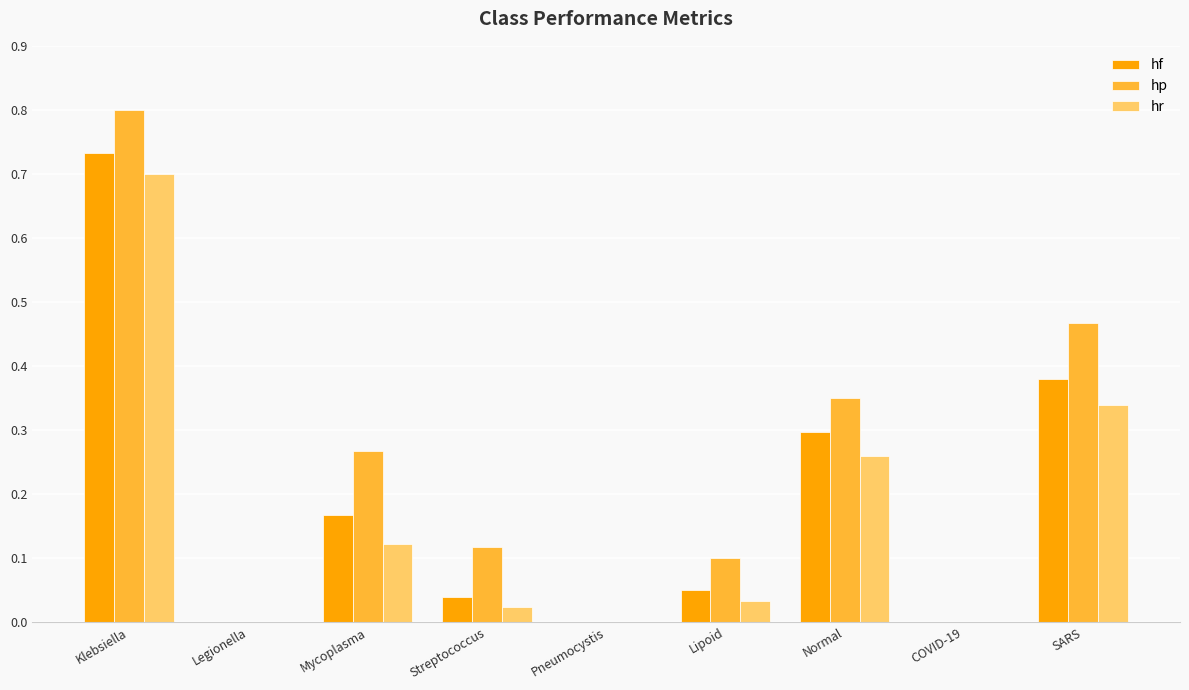

What is the maximum value shown in the chart?

0.8